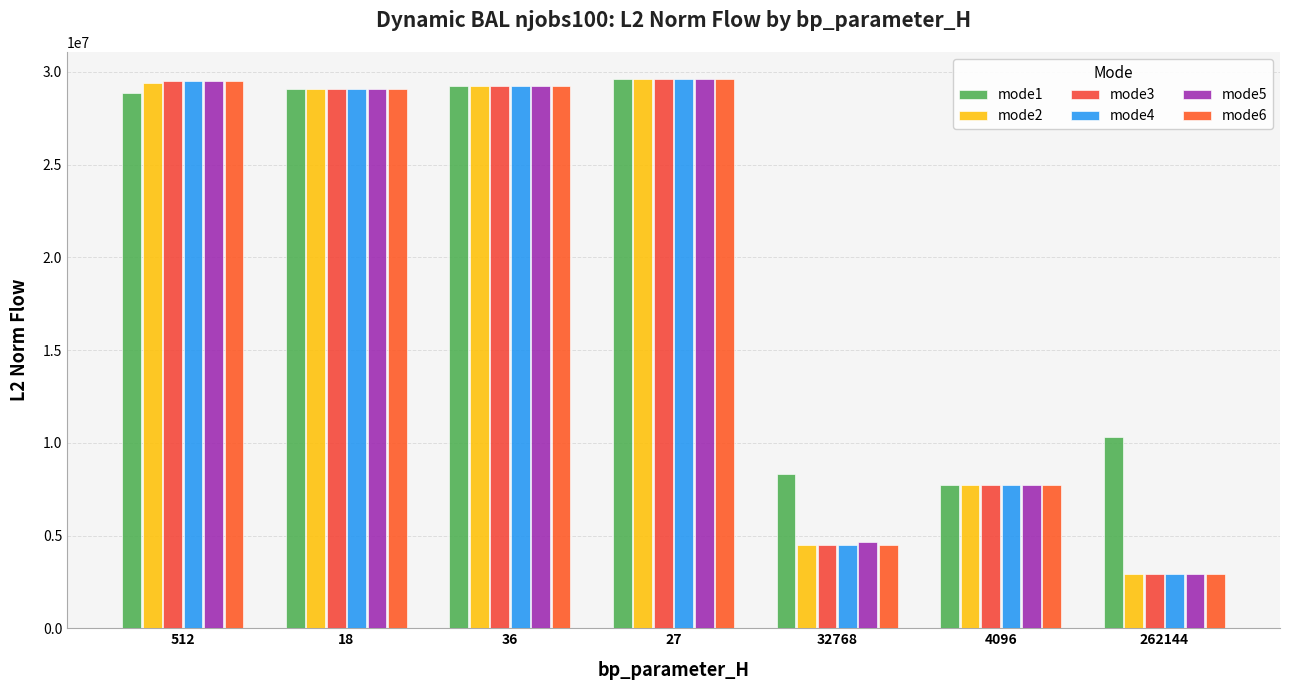

What position from the left is 36?

3